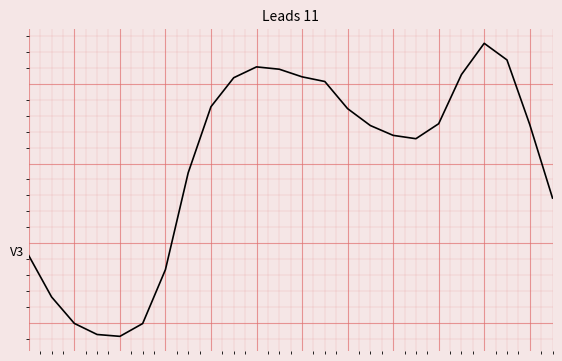

Is this an area chart (filled region under the line)?

No